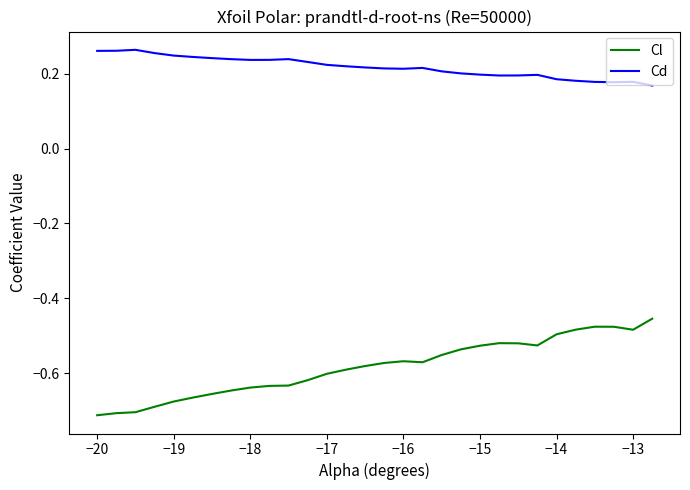

True or false: Cl and Cd intersect in this chart.

False